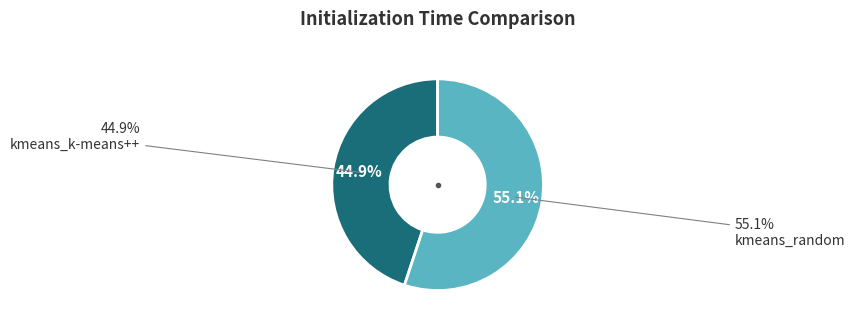

Which slice is the smallest?

kmeans_k-means++